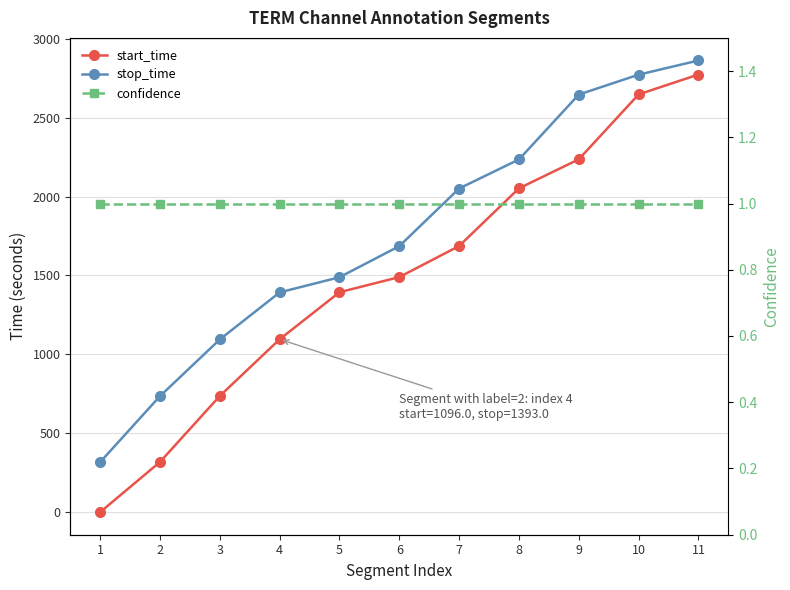

True or false: start_time and stop_time cross at least once.

False